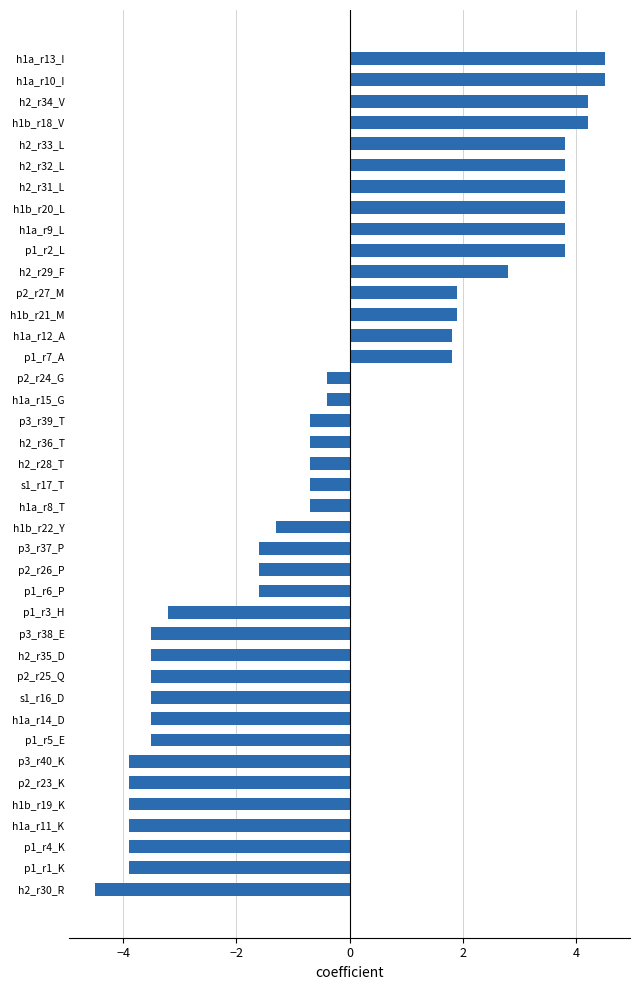

How many values are below zero?

25